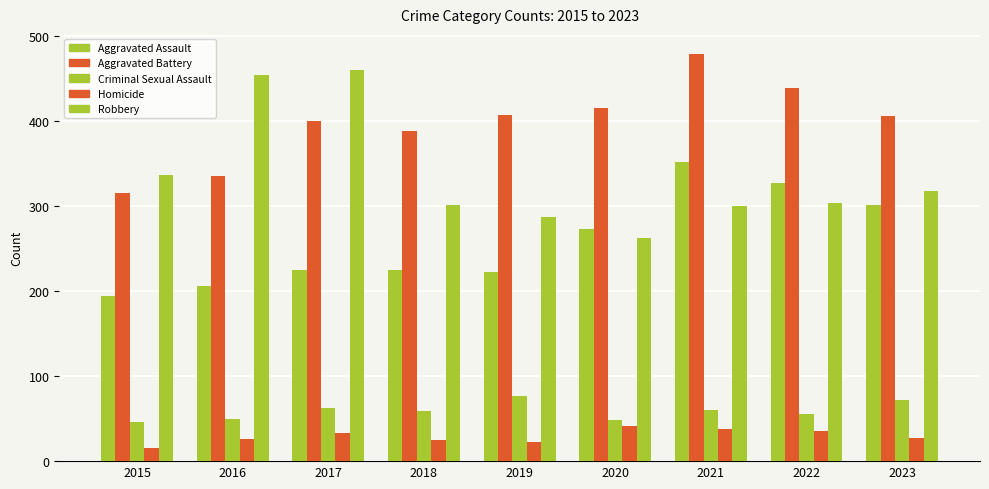

What is the minimum value for Robbery?

263